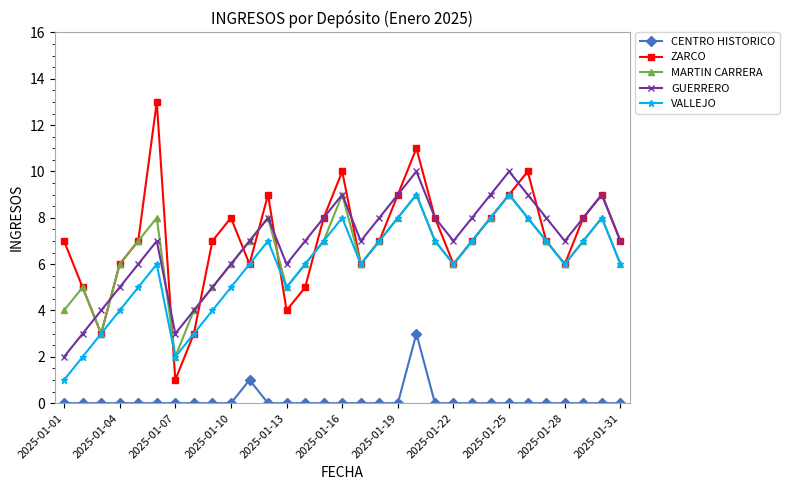

What is the value of the GUERRERO point at the 23rd from the left?

8